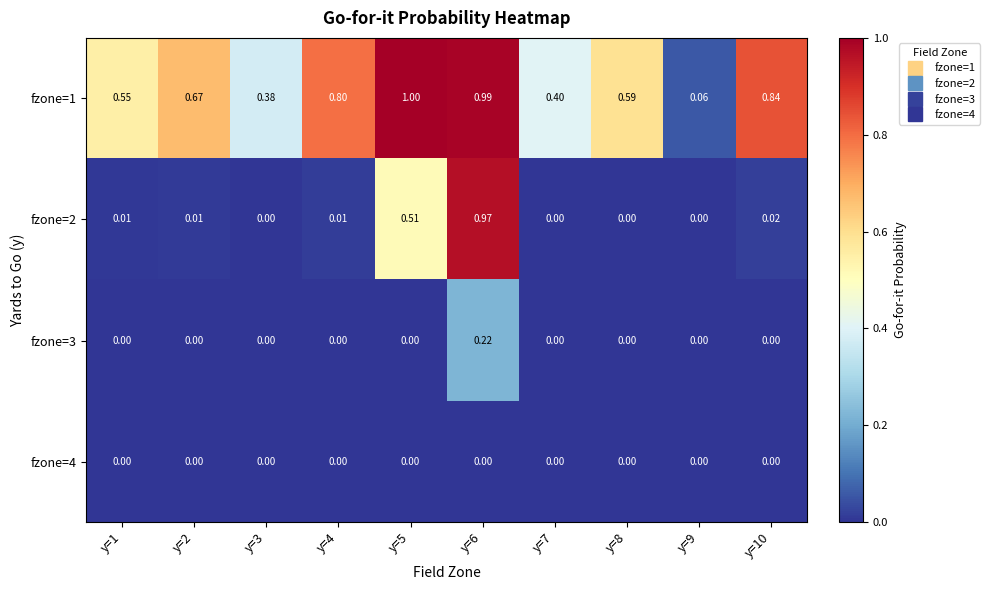

Is the value of fzone=4 at y=7 greater than the value of fzone=2 at y=10?

No